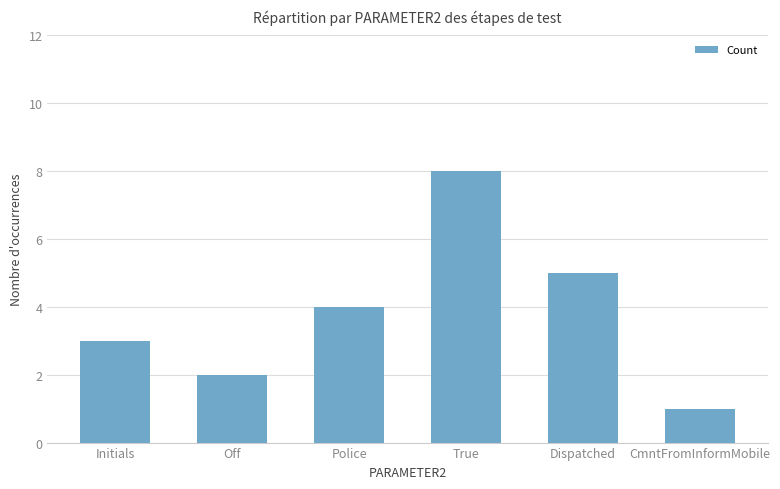

List the labels in order of value, largest first.

True, Dispatched, Police, Initials, Off, CmntFromInformMobile